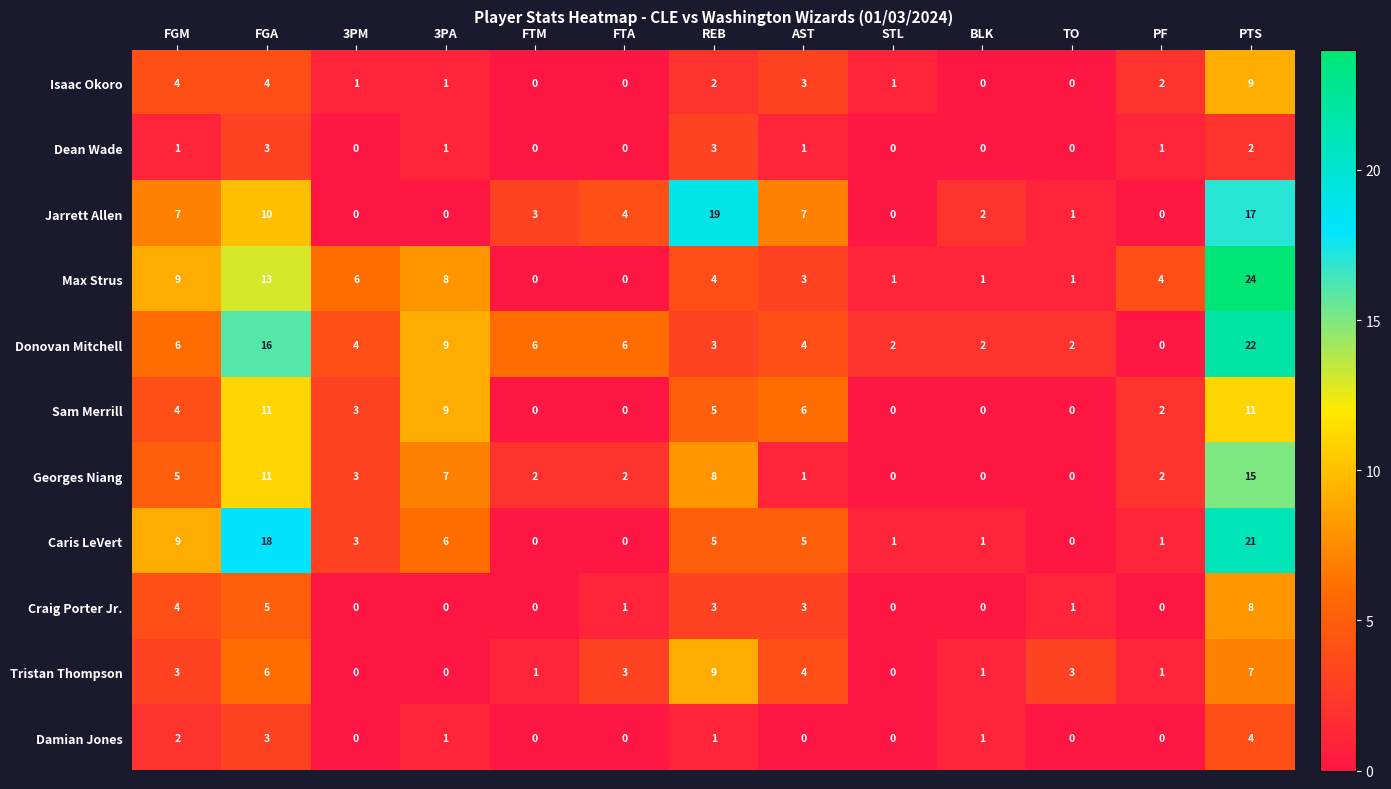

At which category is the sum across all series the highest?

PTS